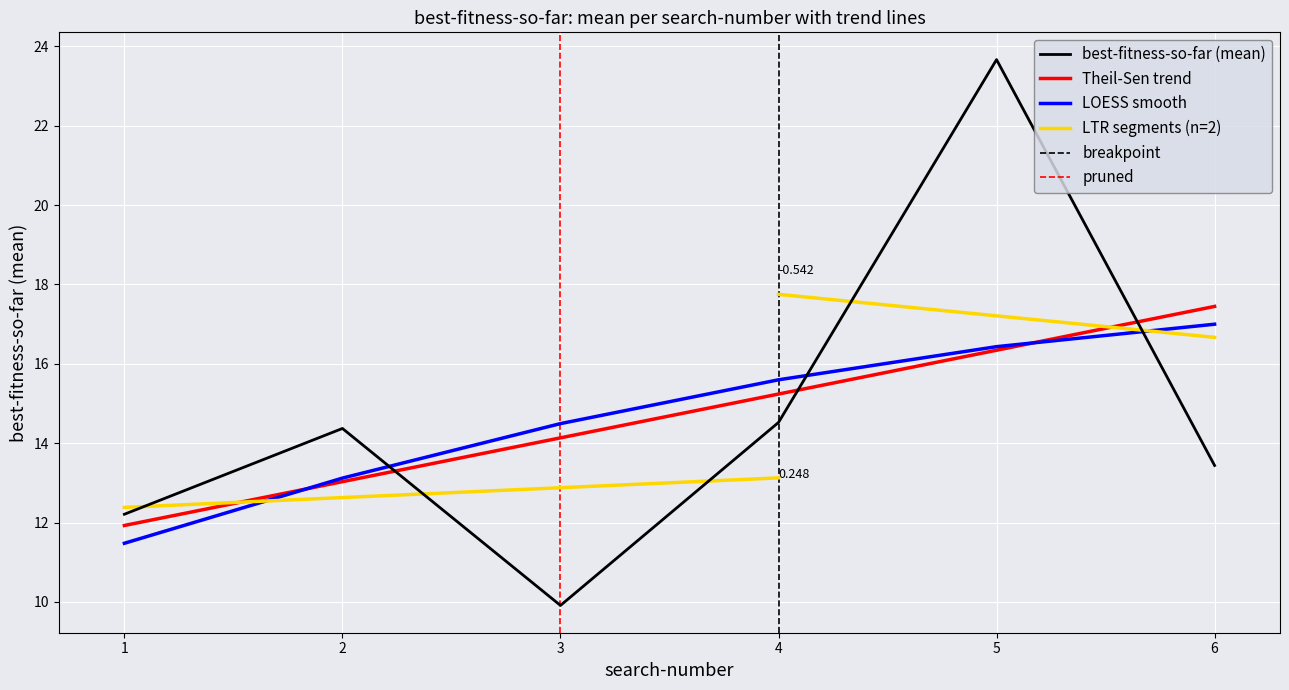

True or false: Theil-Sen trend and best-fitness-so-far (mean) intersect in this chart.

True